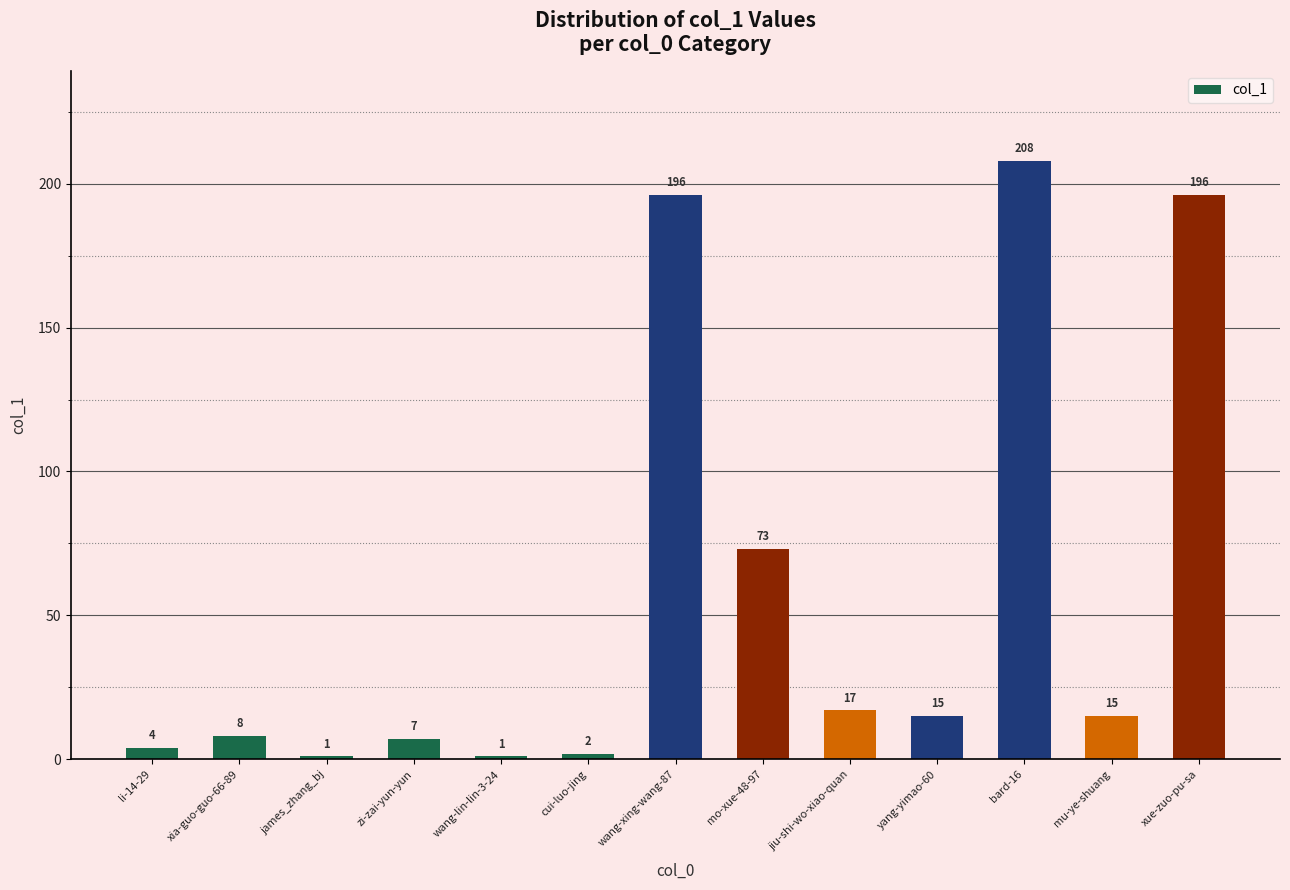

How many data points are less than 15?

6